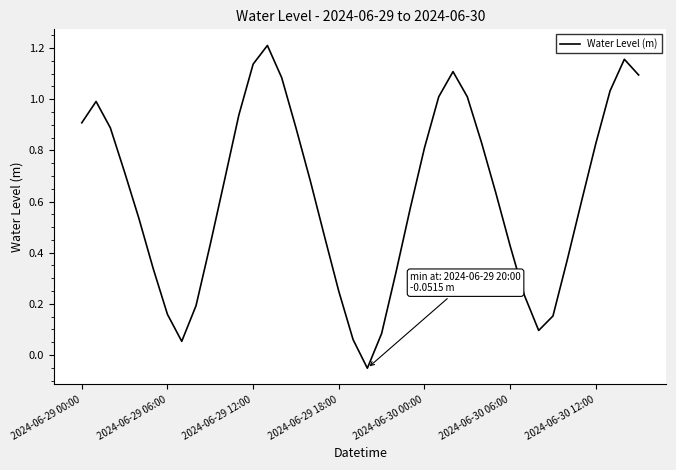

What is the difference between the maximum and minimum values?

1.3